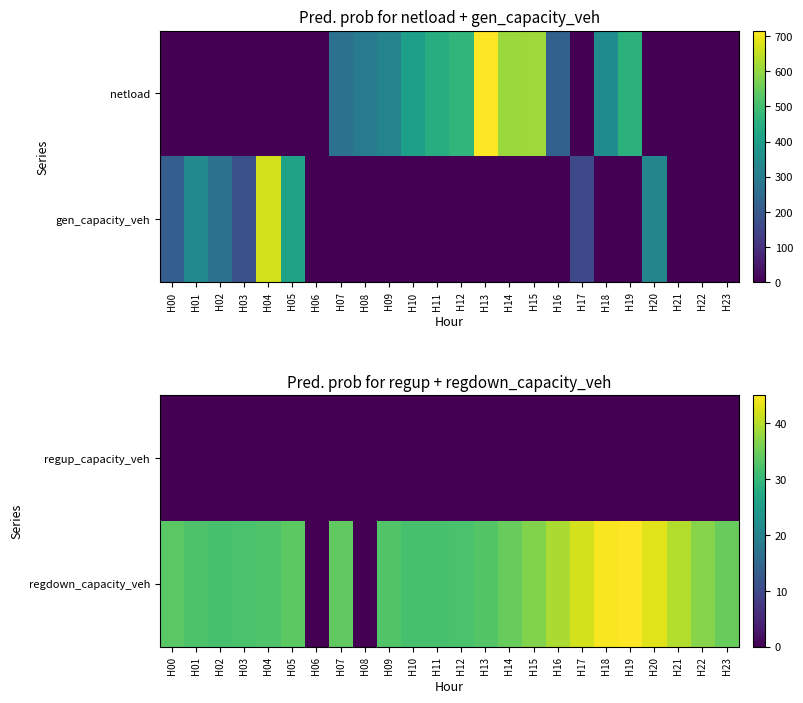

Which has a higher value, H13 or H15?

H13